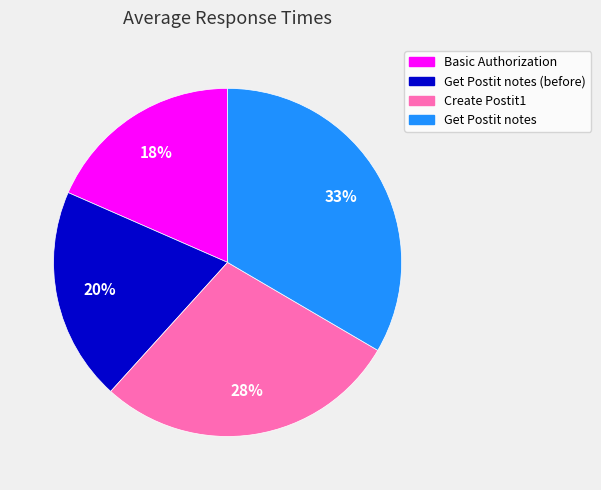

Combined, do Get Postit notes and Create Postit1 account for over 50%?

Yes